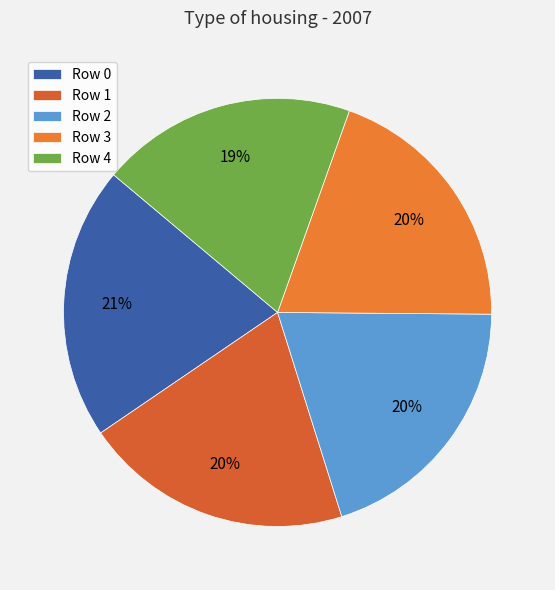

How many slices are in this pie chart?

5